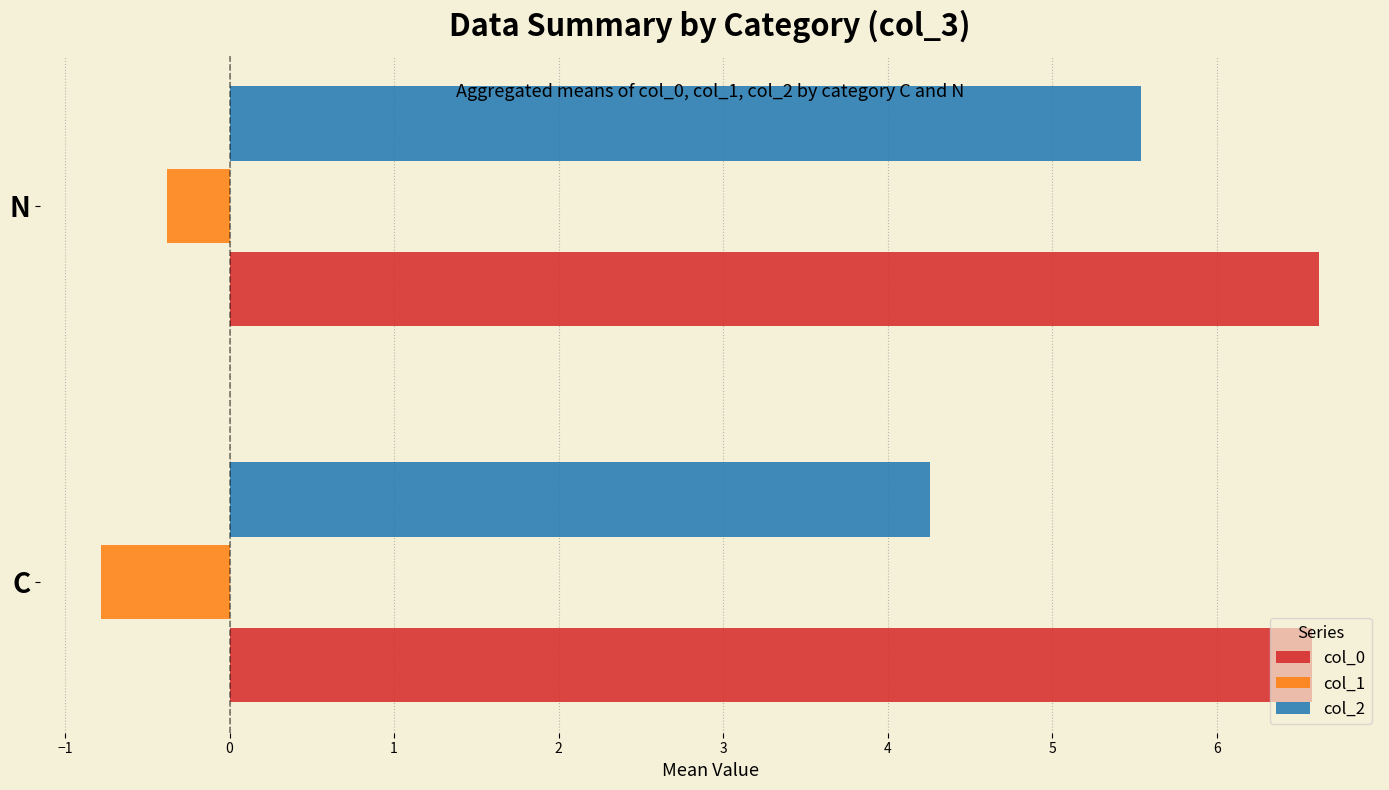

At which category is the sum across all series the highest?

N